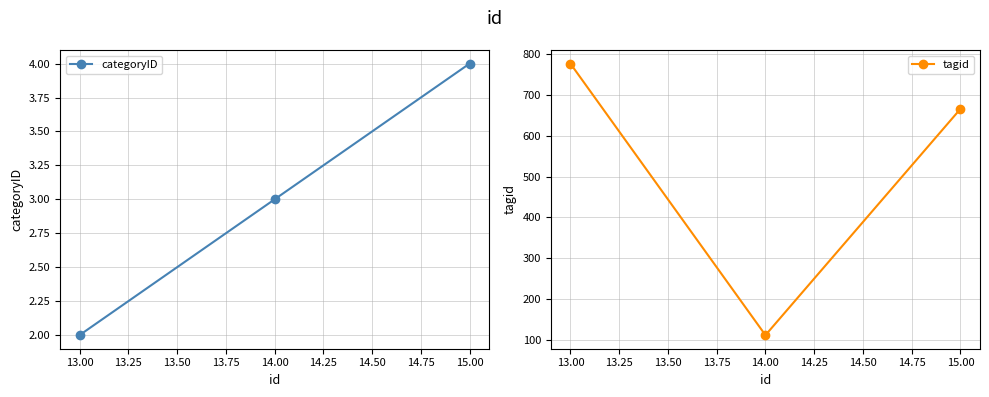

How many lines are shown in the chart?

2